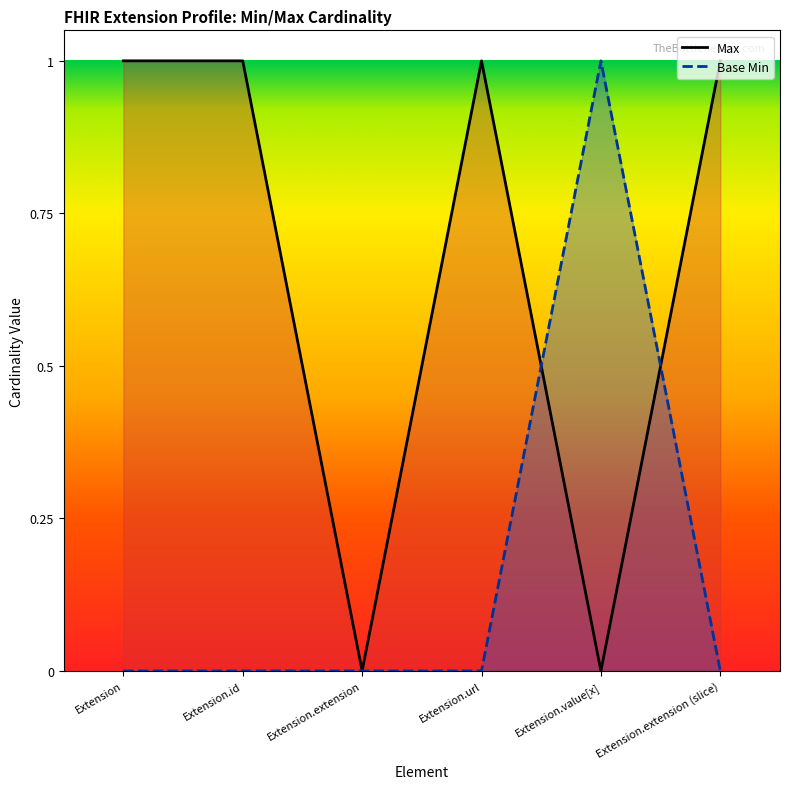

True or false: Base Min and Max intersect in this chart.

True